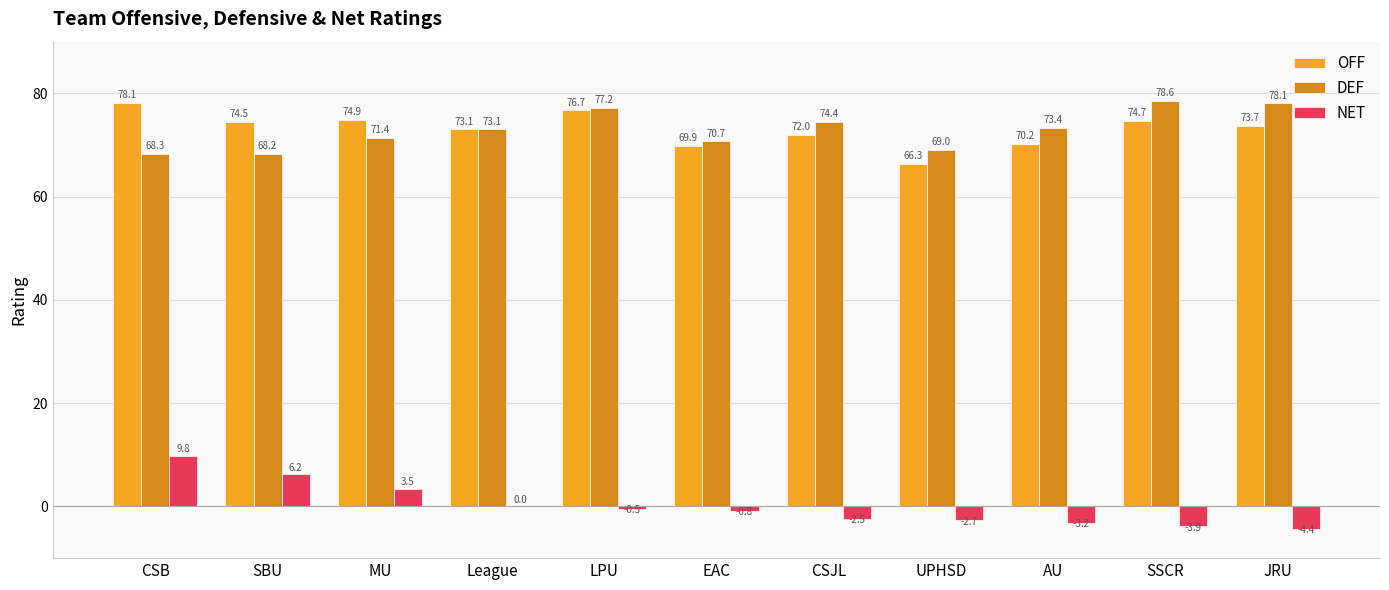

True or false: OFF has a value of 70.2 at AU.

True